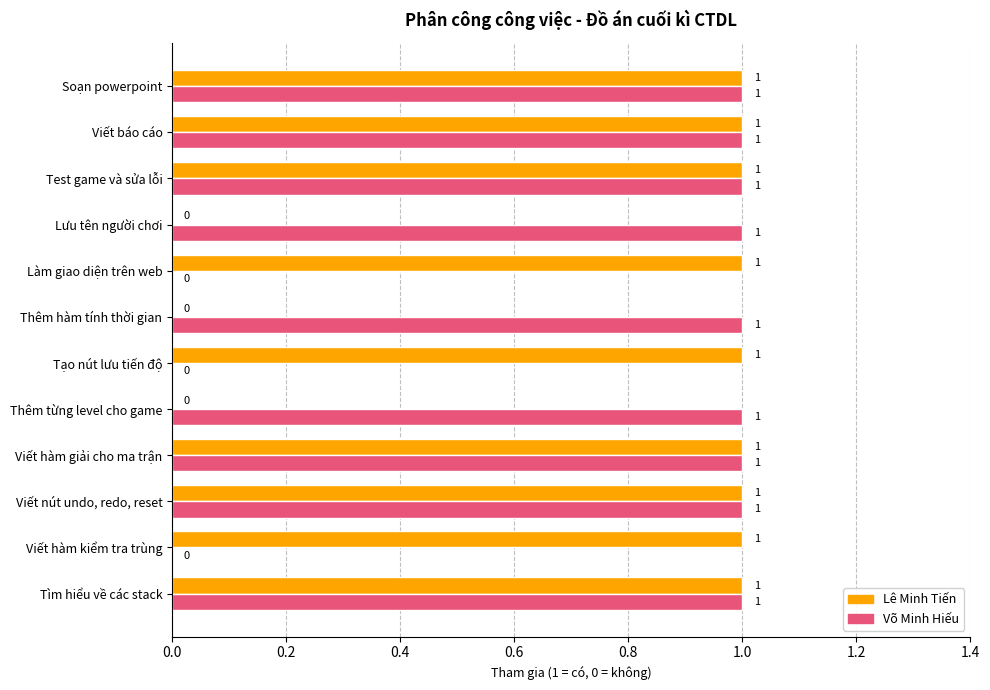

Count the number of data series in this chart.

2